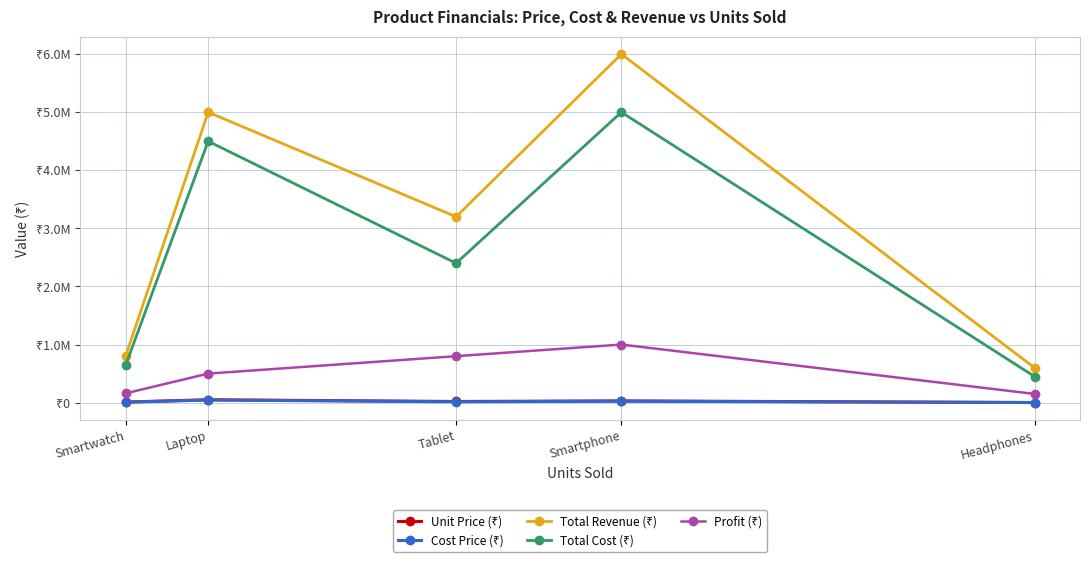

How many series are shown in this chart?

5